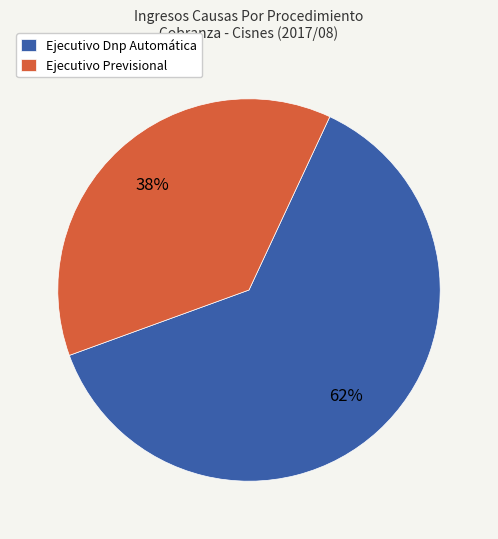

Do Ejecutivo Previsional and Ejecutivo Dnp Automática together represent more than half of the pie?

Yes